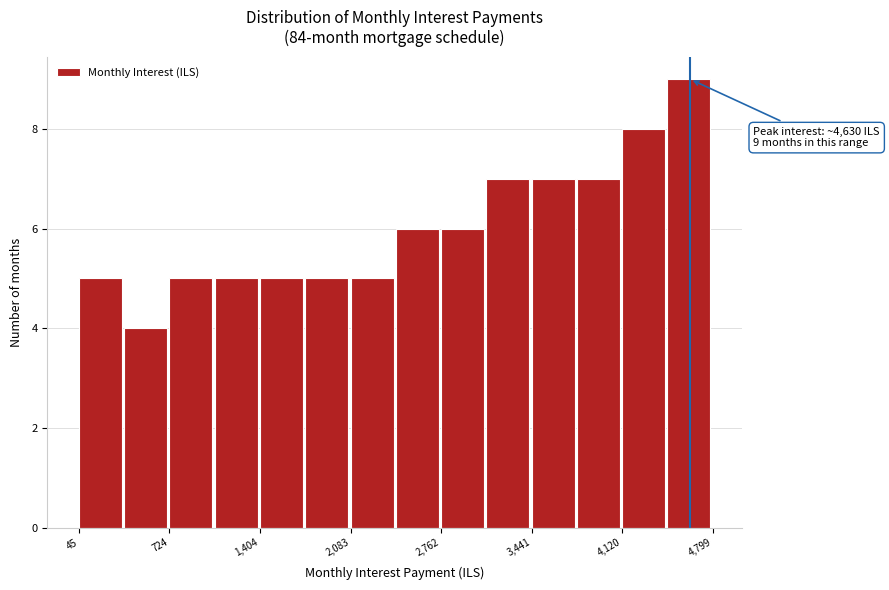

Read against the x-axis, roughly where is the centre of the tallest bar?

4600